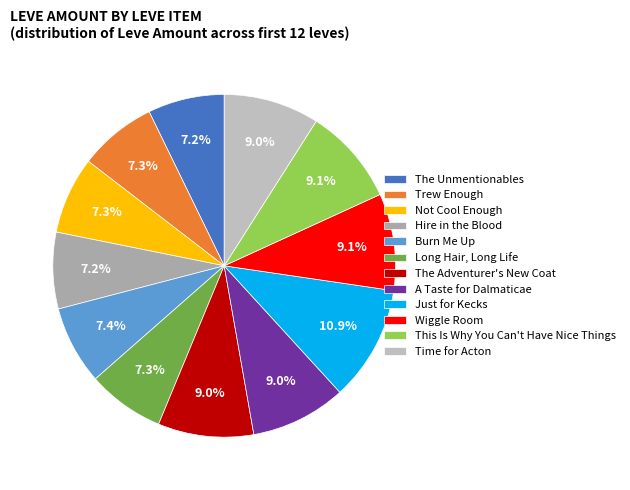

To the nearest percent, what is the difference between the largest and smallest slice percentages?

4%